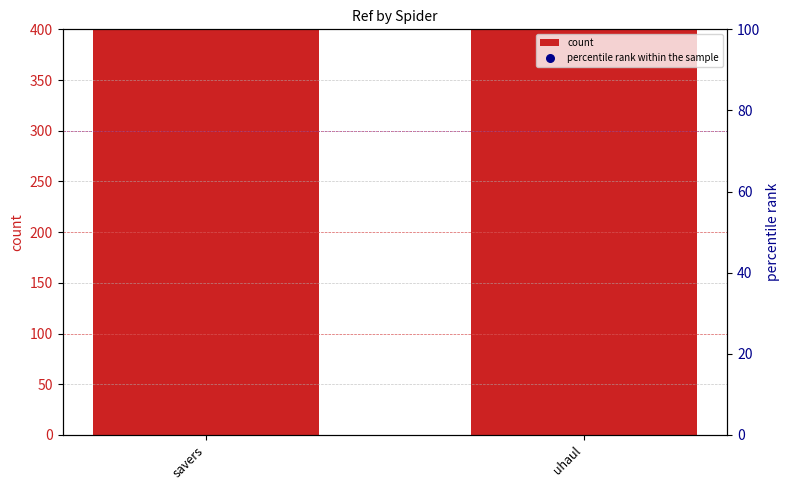

Which series contains the lowest Y value?

percentile rank within the sample